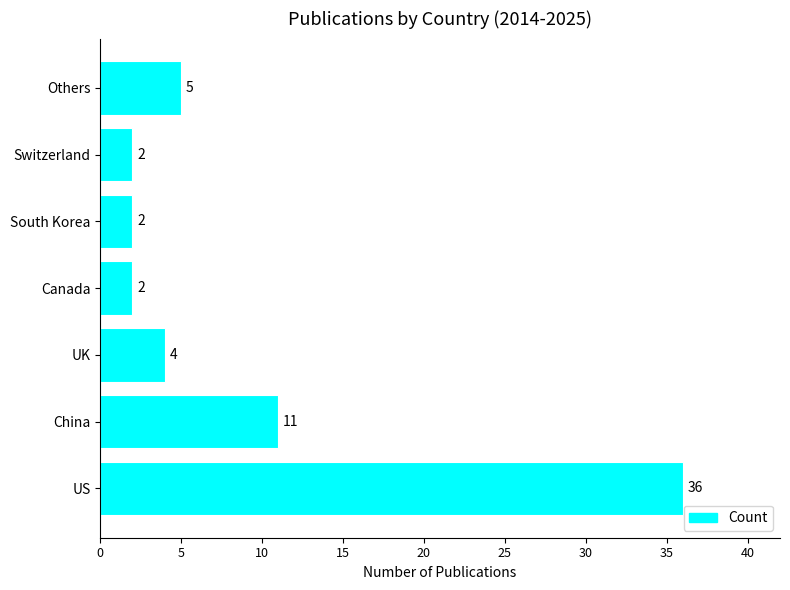

Reading bottom to top, transcribe all the data shown in this chart.

US=36	China=11	UK=4	Canada=2	South Korea=2	Switzerland=2	Others=5